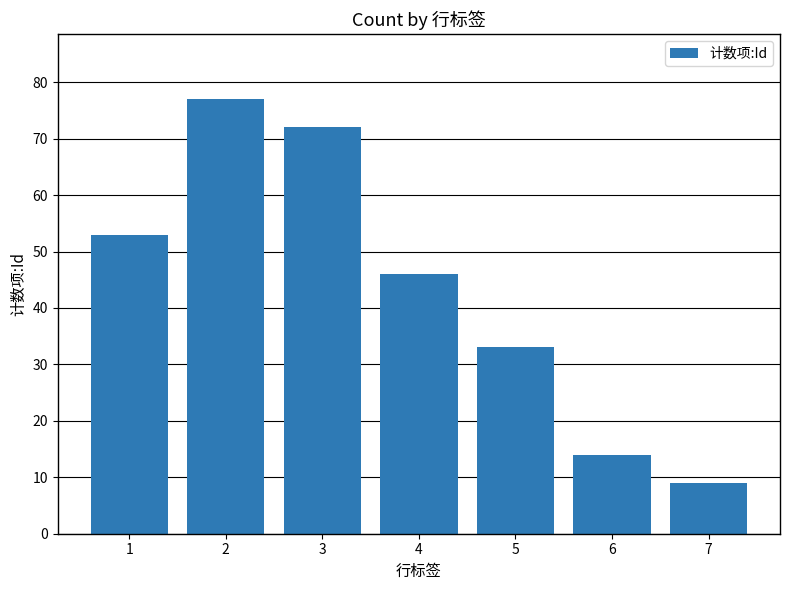

What is the ratio of the value at 6 to the value at 3?

0.2